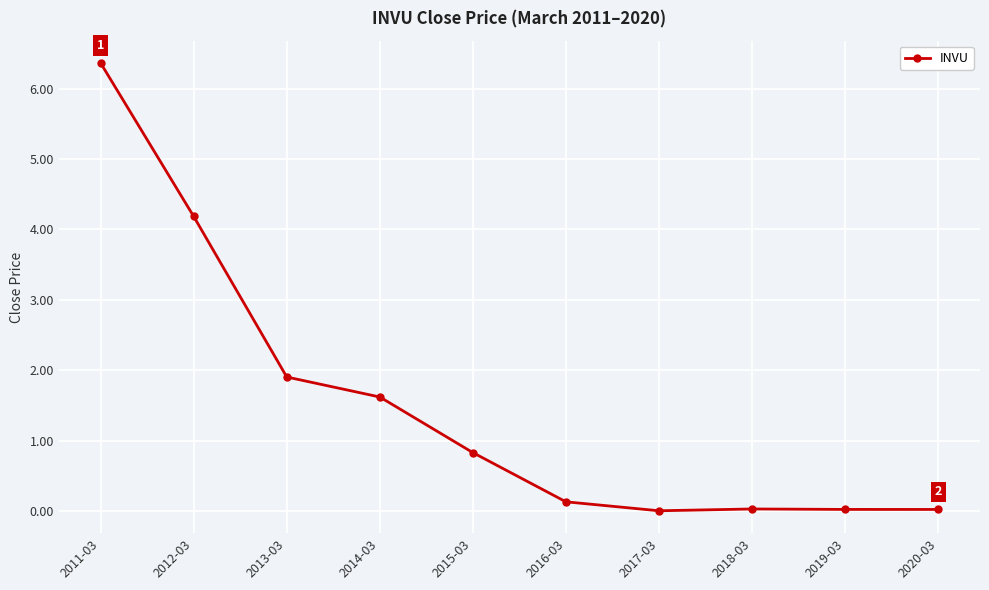

What is the value of the 5th point from the left?

0.8